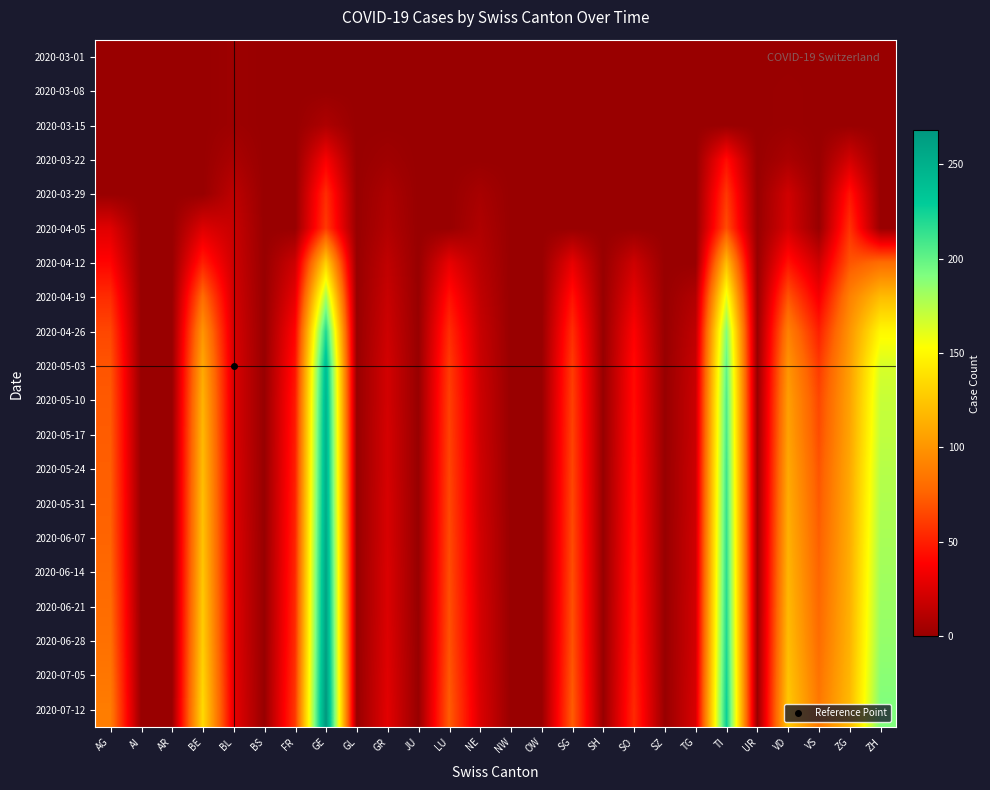

Which label corresponds to the smallest value in the chart?

AG